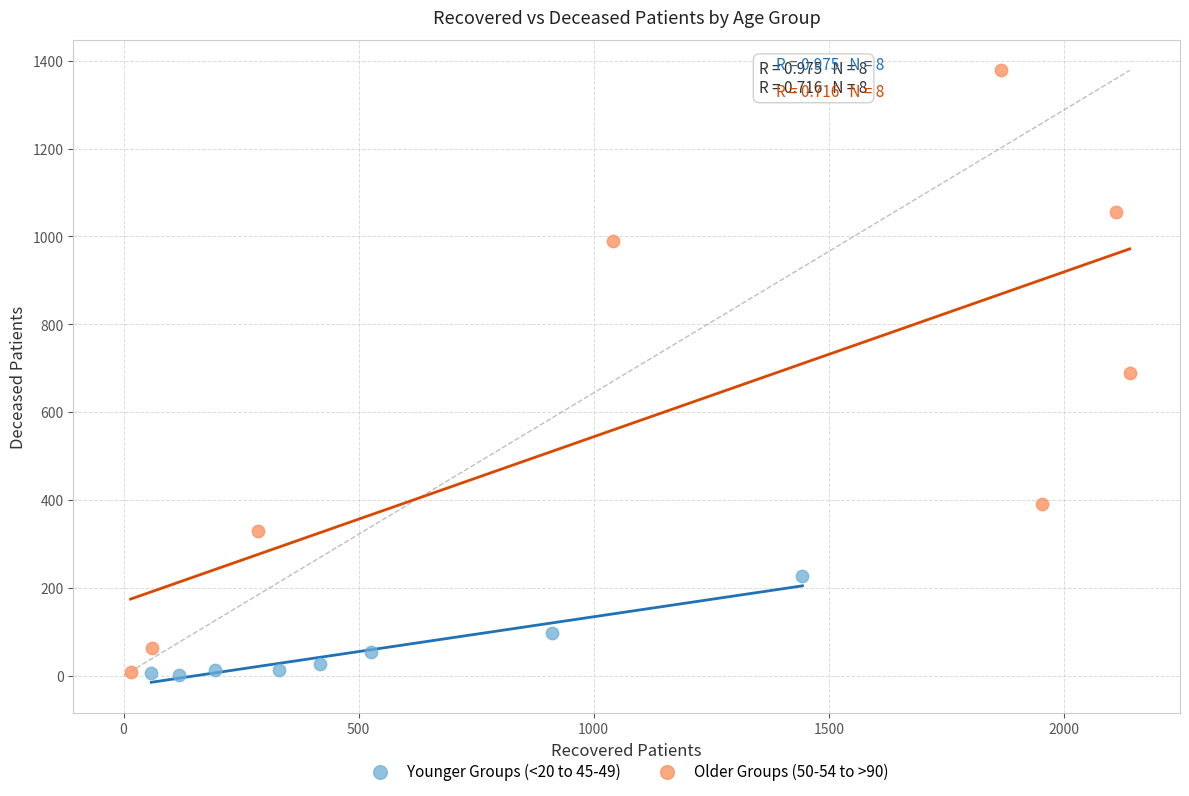

Which series reaches the maximum Y coordinate?

Older Groups (50-54 to >90)